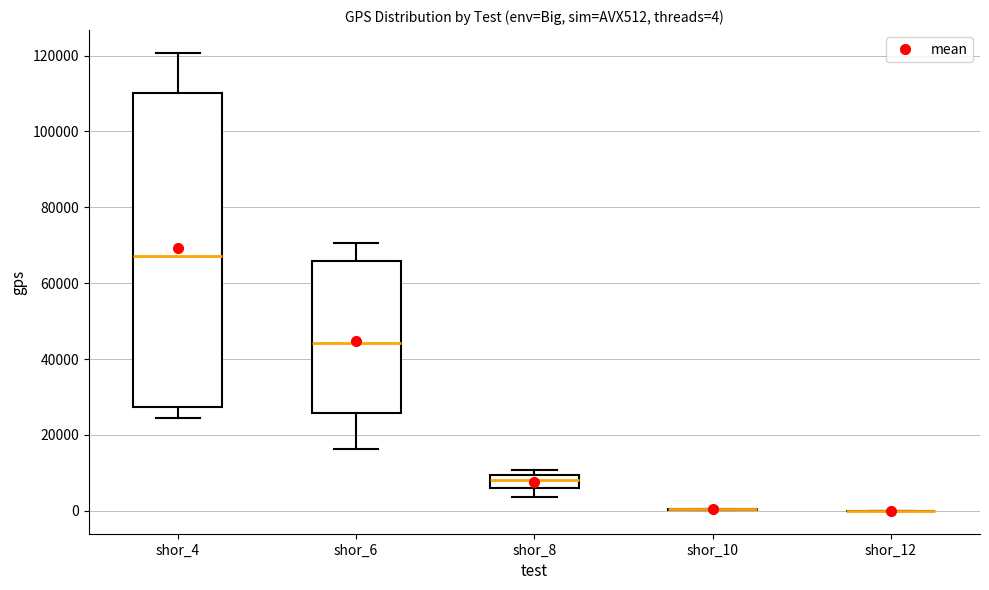

Comparing the boxes themselves (not the whiskers), which one is the tallest?

shor_4